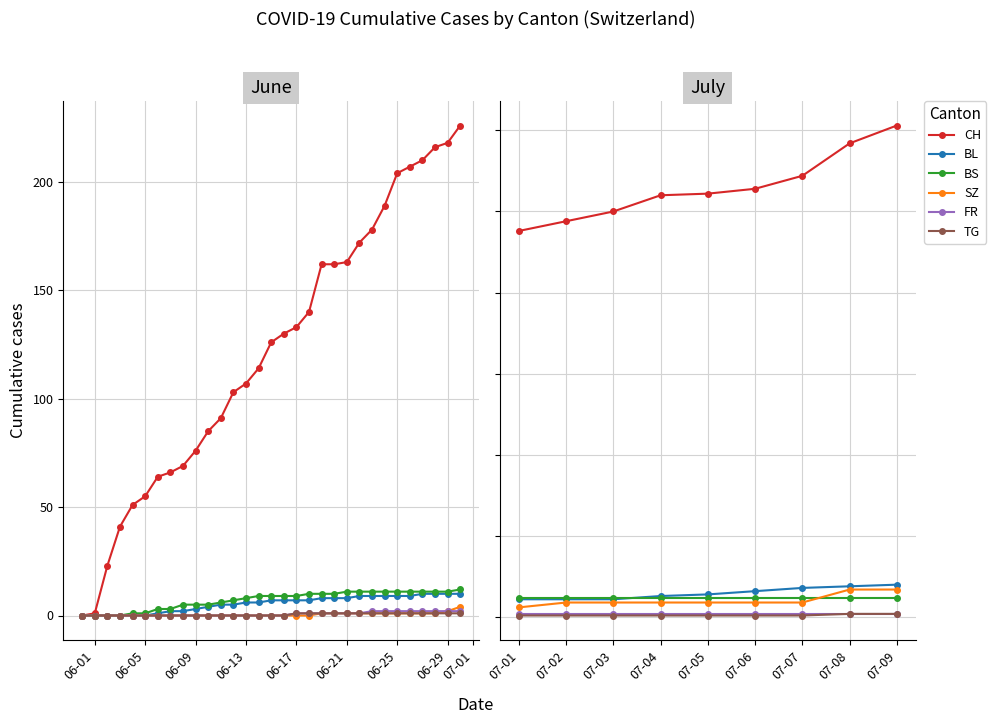

The value of BL at 07-01 is 19. True or false?

False